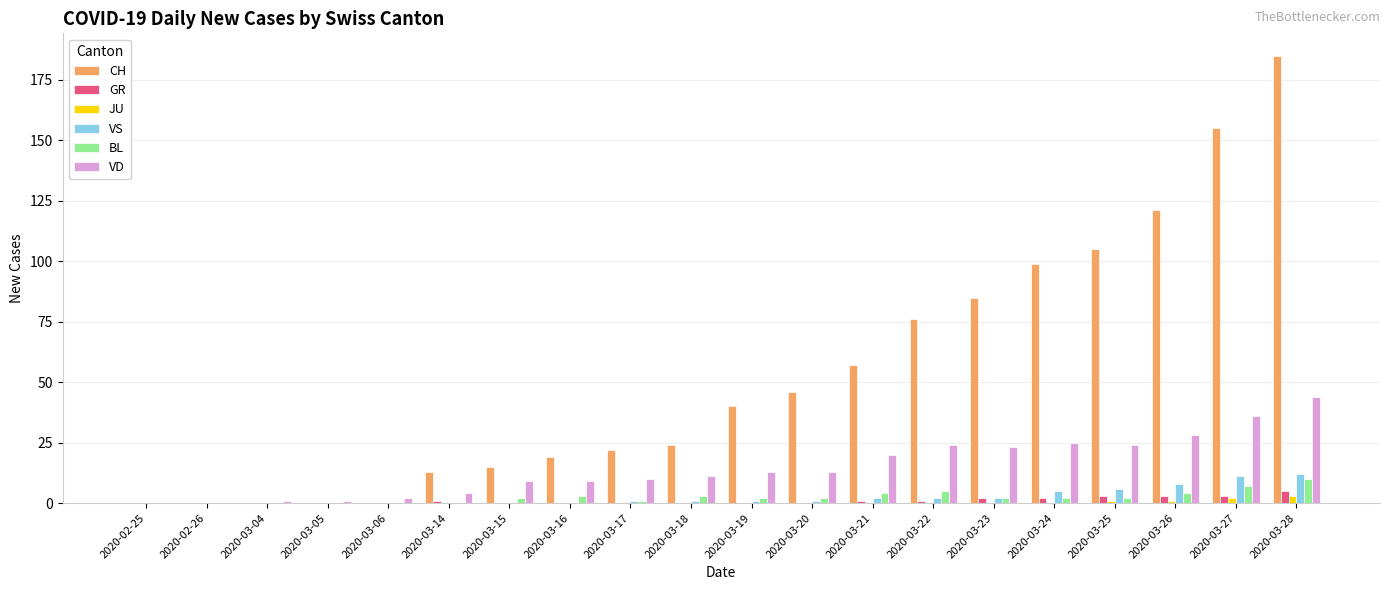

At which category is the sum across all series the highest?

2020-03-28